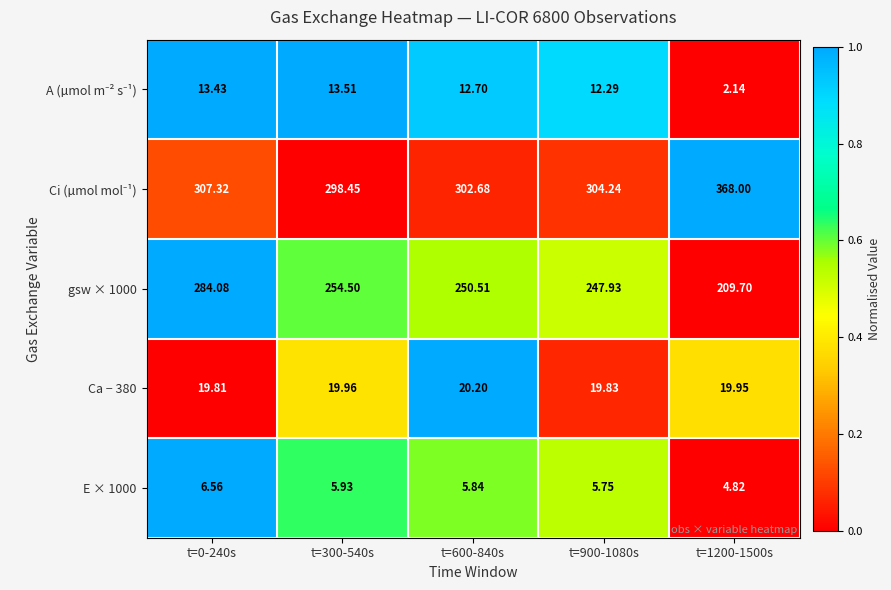

How many values in the gsw × 1000 series exceed 250?

3